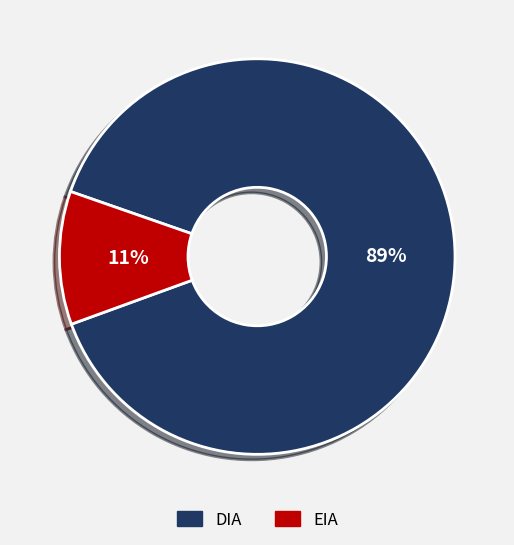

How many segments does this pie chart have?

2